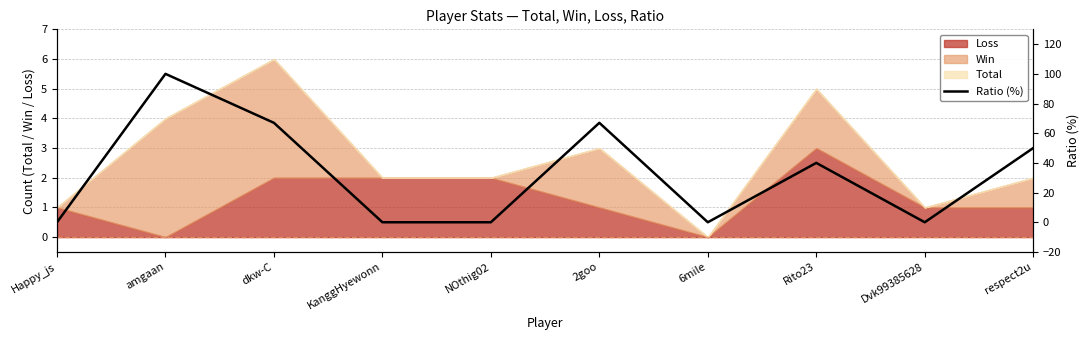

Rank the categories by value from lowest to highest.

Happy_js, KanggHyewonn, NOthig02, 6mile, Dvk99385628, Rito23, respect2u, dkw-C, 2goo, amgaan